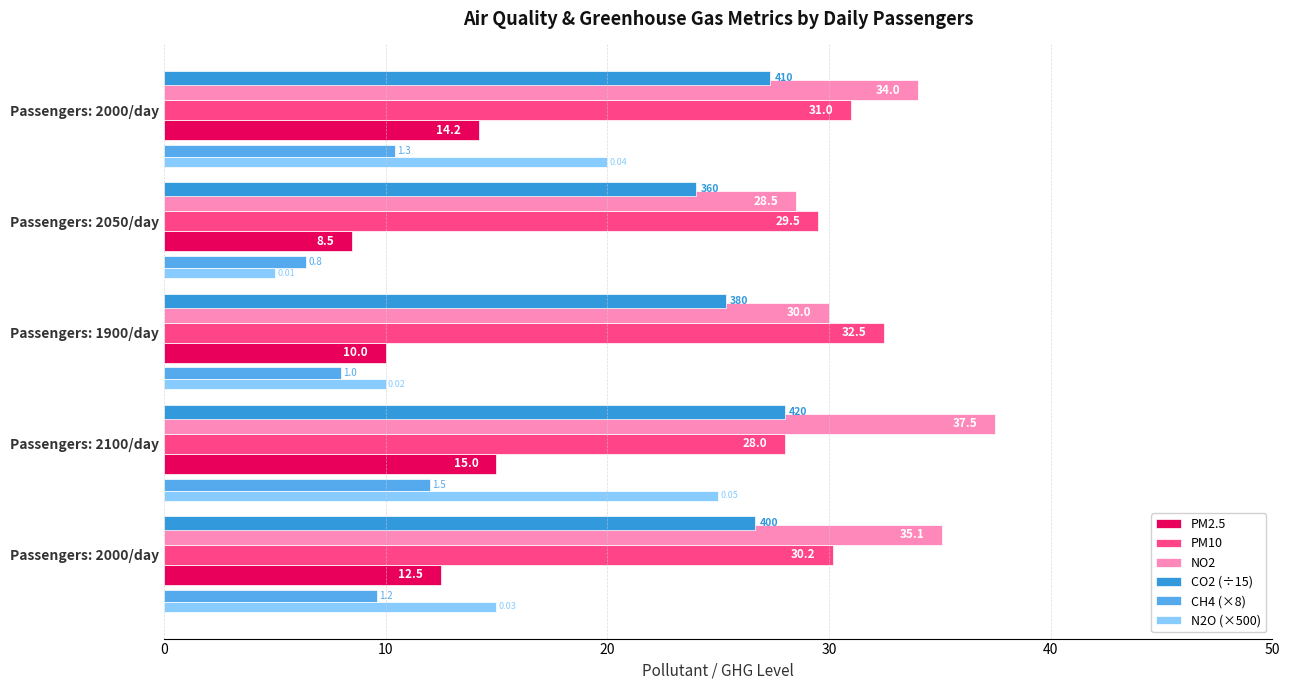

What are all the series names shown in the legend?

PM2.5, PM10, NO2, CO2 (÷15), CH4 (×8), N2O (×500)